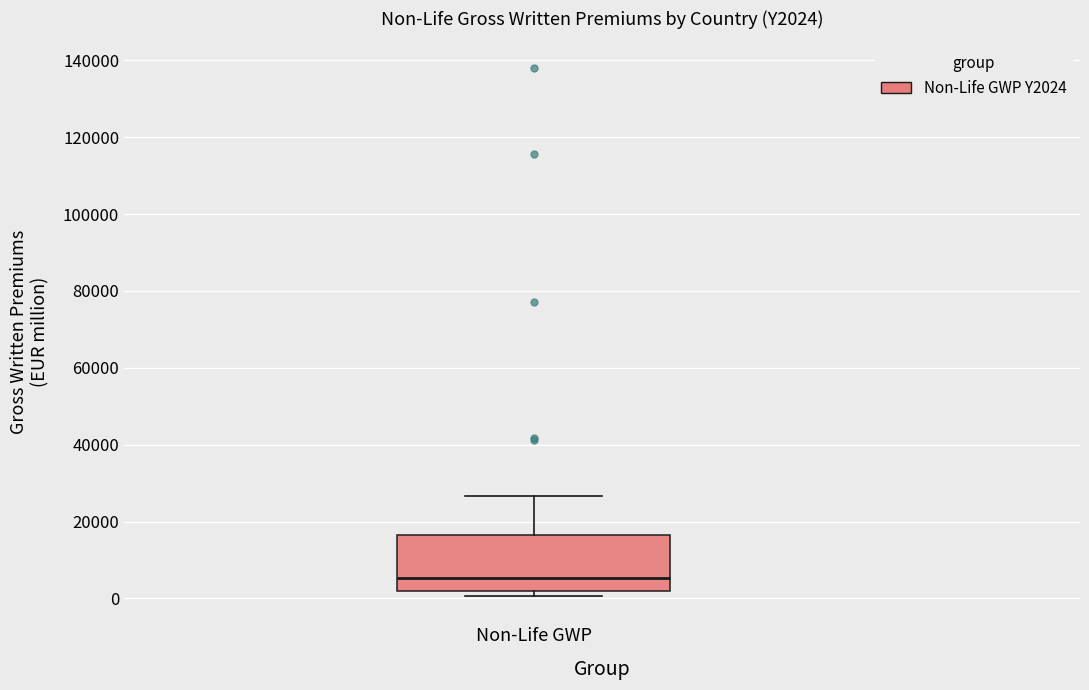

Read this box plot against the y-axis: the position of the median line, the range covered by the box, and the ends of both whiskers. The values are not printed on the chart, so give them approximately, as read against the axis.

median 6000, box 2000 to 16000, whiskers 0 to 26000